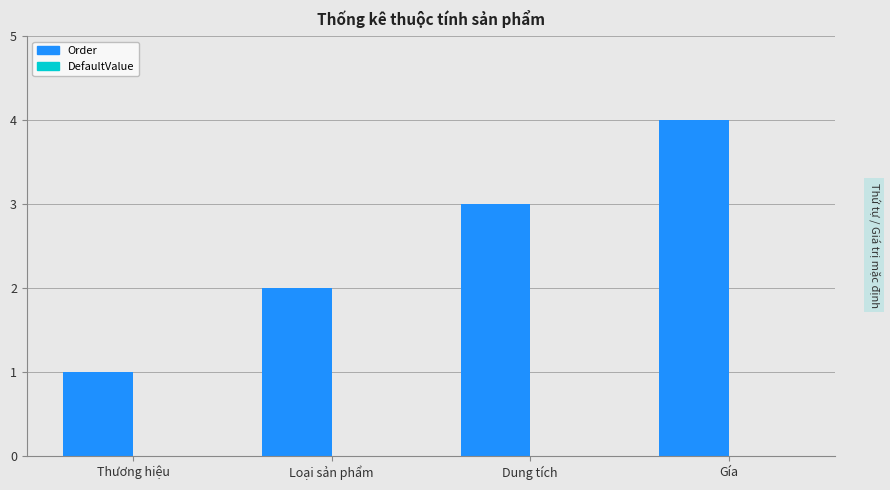

Rank the categories by value from highest to lowest.

Gía, Dung tích, Loại sản phẩm, Thương hiệu